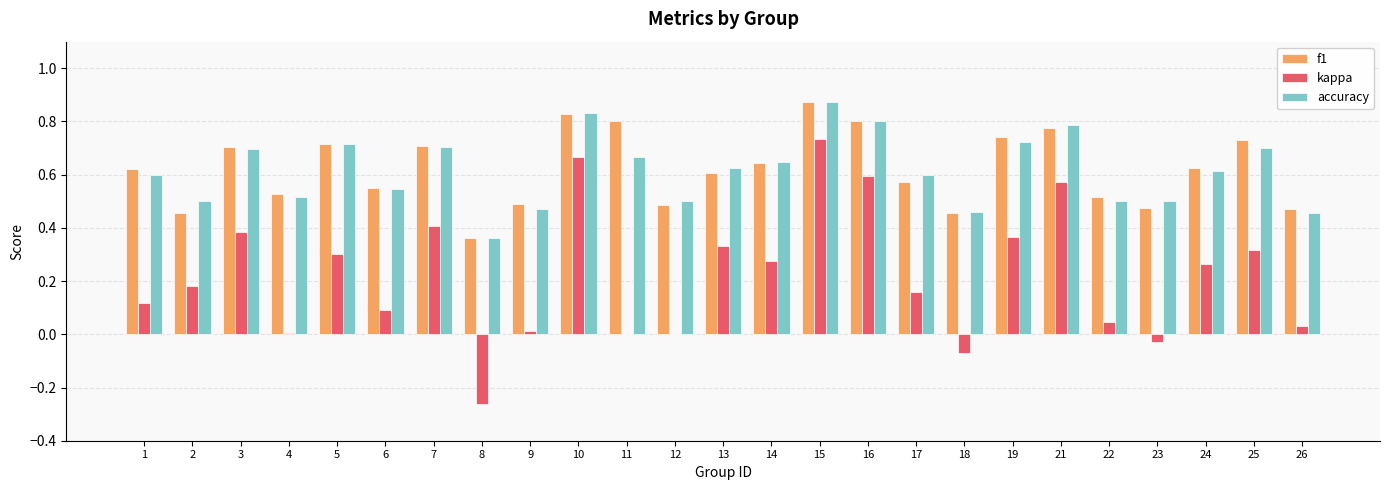

Which series changed the most between 14 and 22?

kappa